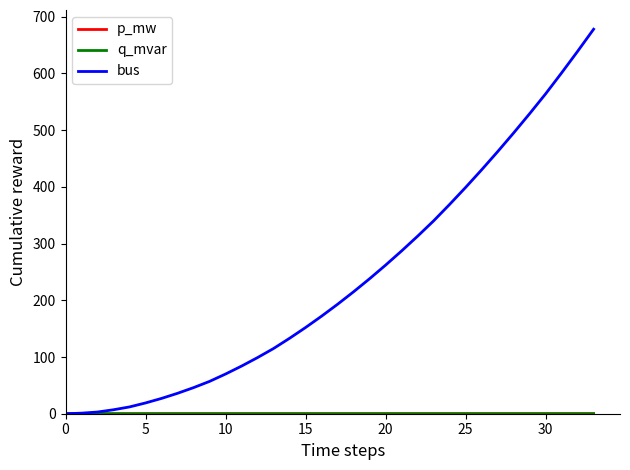

How many lines are shown in the chart?

3